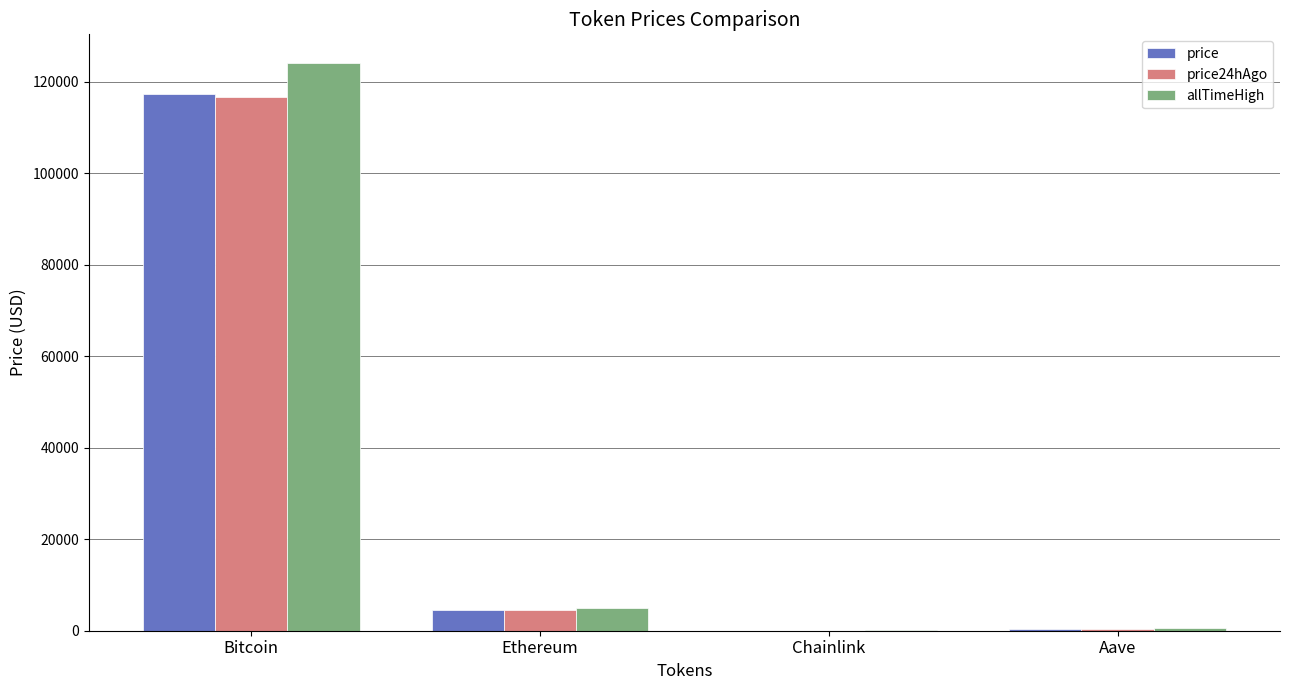

Between Bitcoin and Chainlink, which series saw the biggest shift?

allTimeHigh